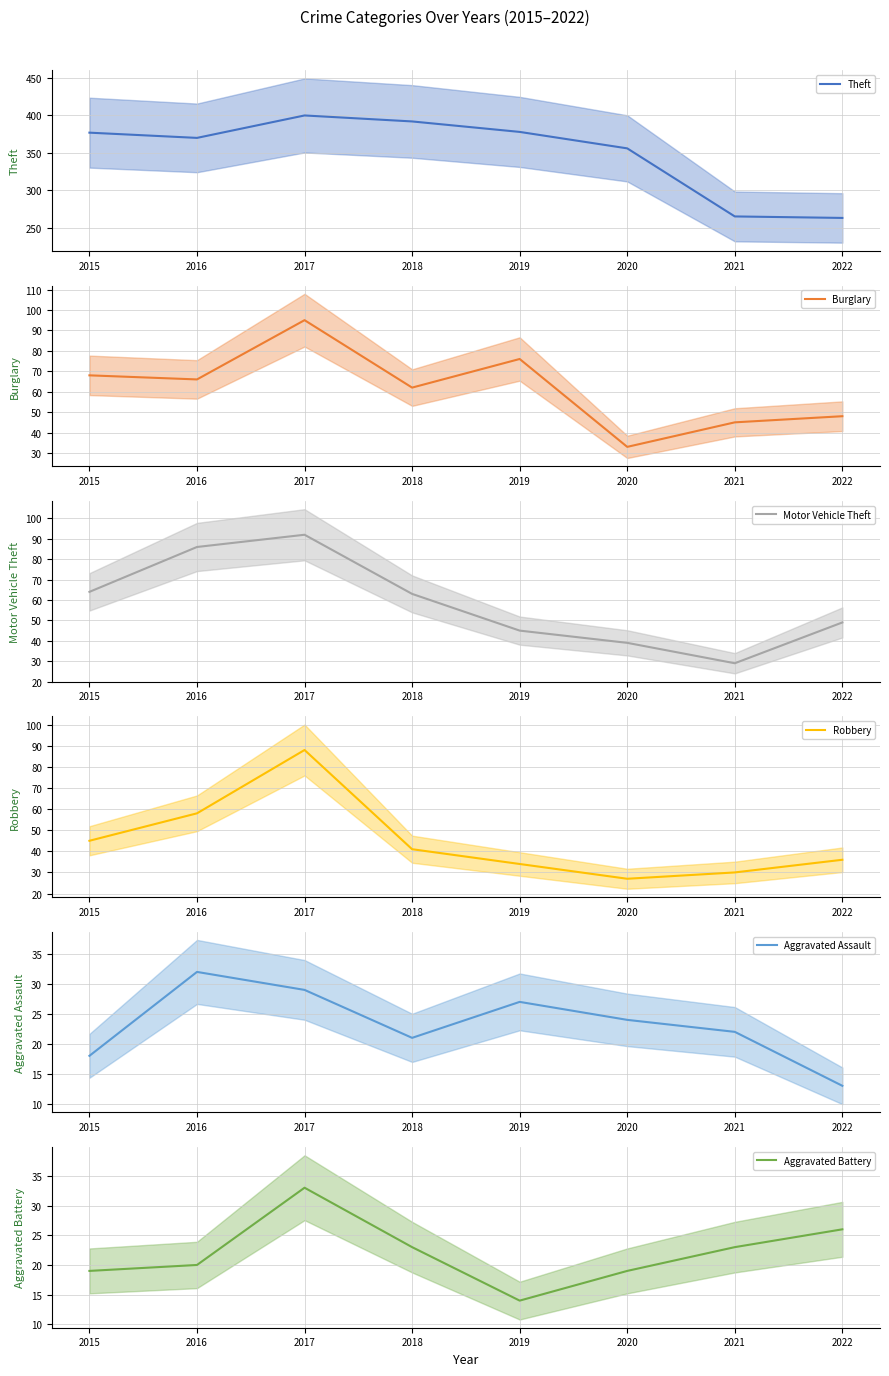

True or false: Robbery and Aggravated Assault cross at least once.

False